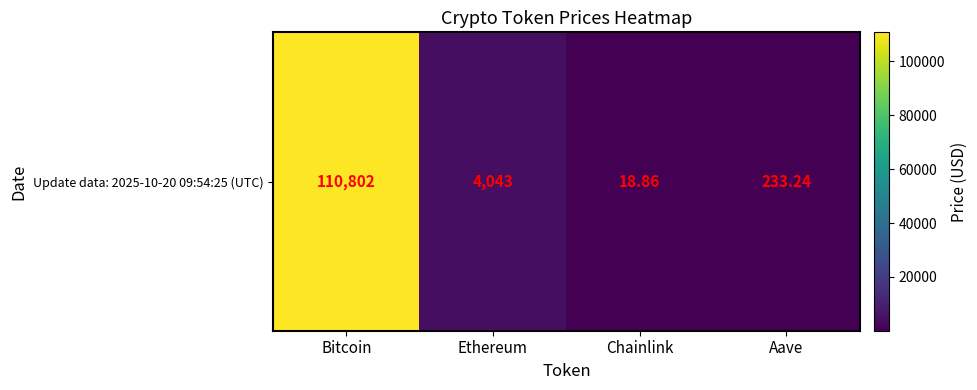

The value at Chainlink is 31.8. True or false?

False